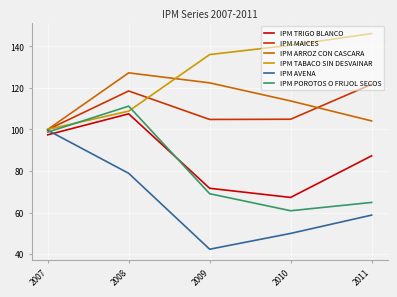

How many distinct data groups are displayed?

6